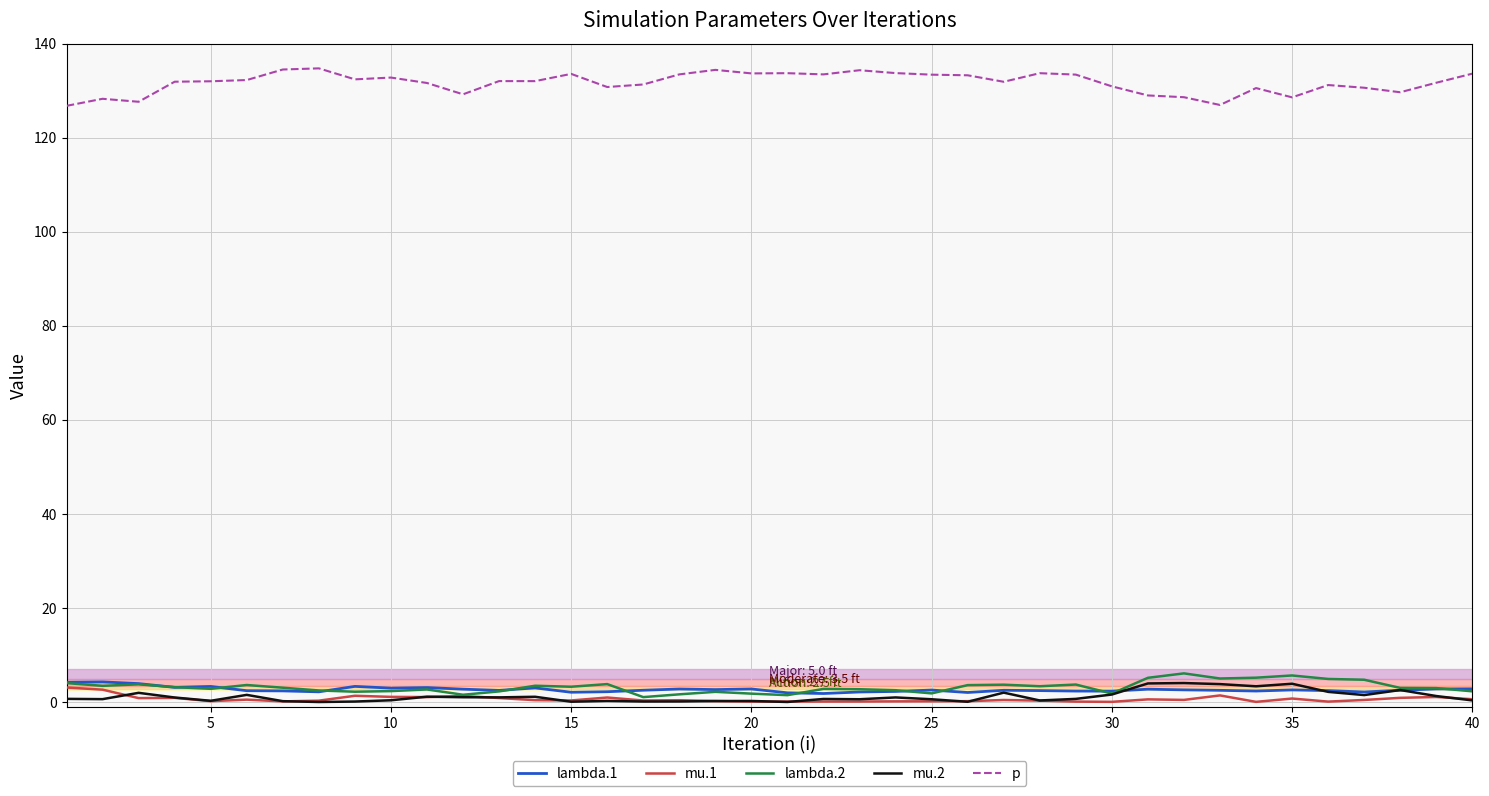

Which series has the largest total across all categories?

p